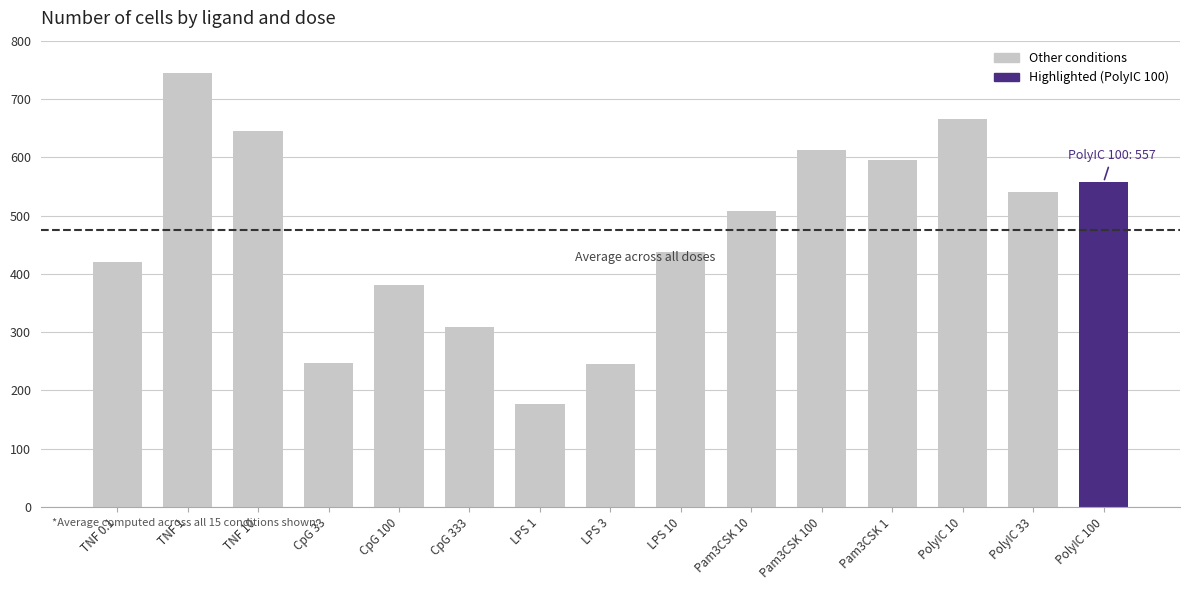

Which category has the lowest value across all series?

LPS 1